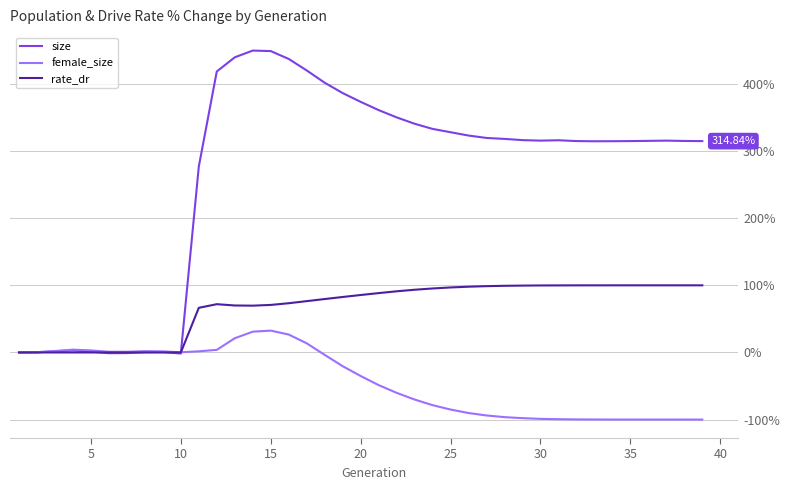

What is the minimum value shown in the chart?

-100.0